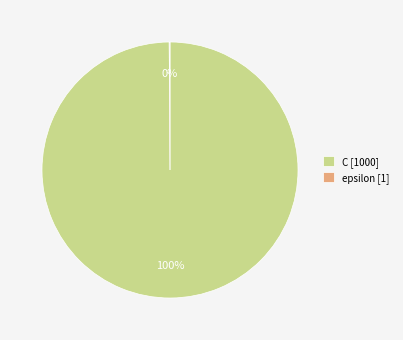

Is there any slice that represents more than half of the pie?

Yes